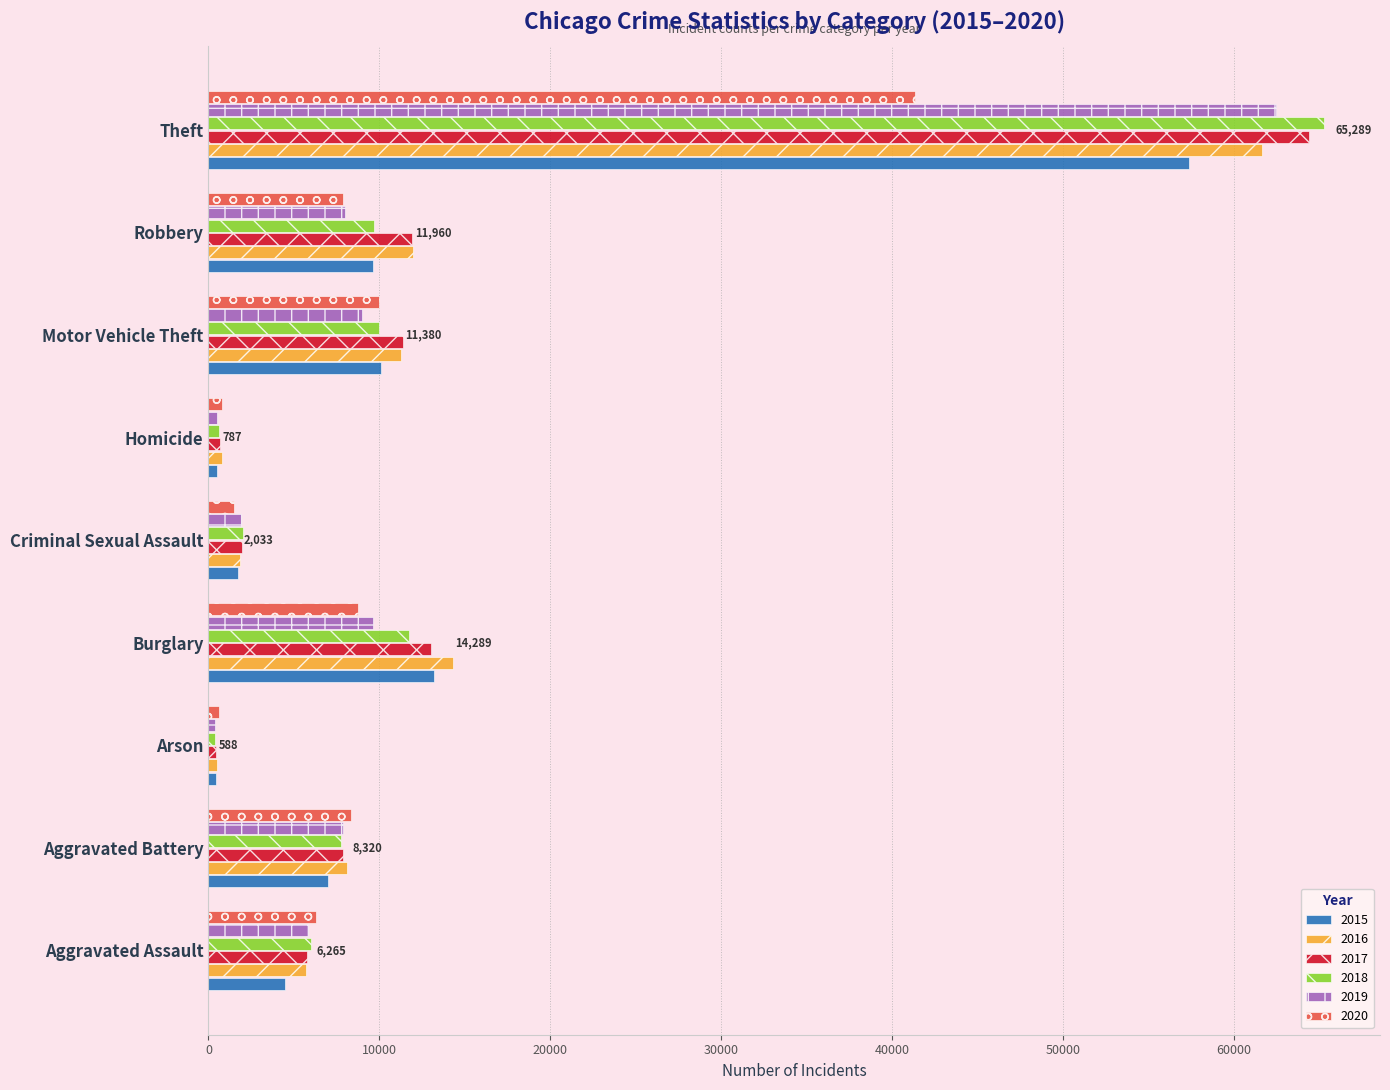

Is the value of 2019 at Aggravated Assault greater than the value of 2018 at Robbery?

No